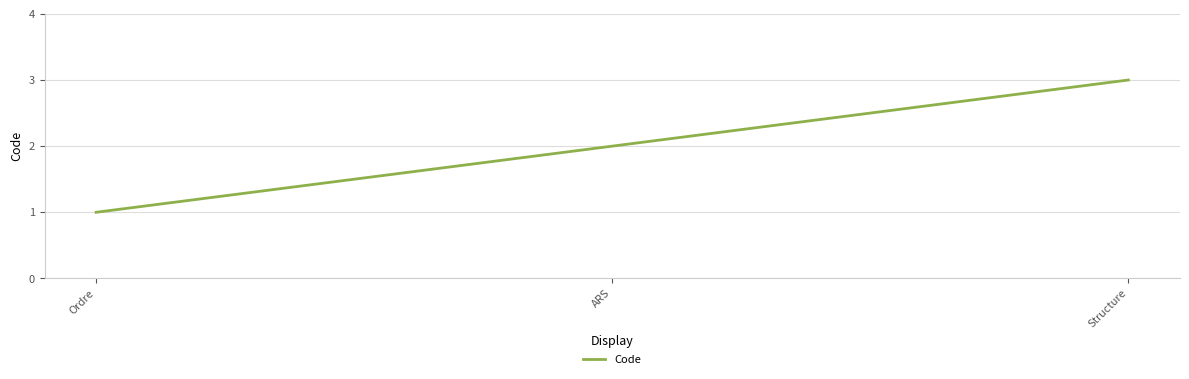

List the labels in order of value, smallest first.

Ordre, ARS, Structure